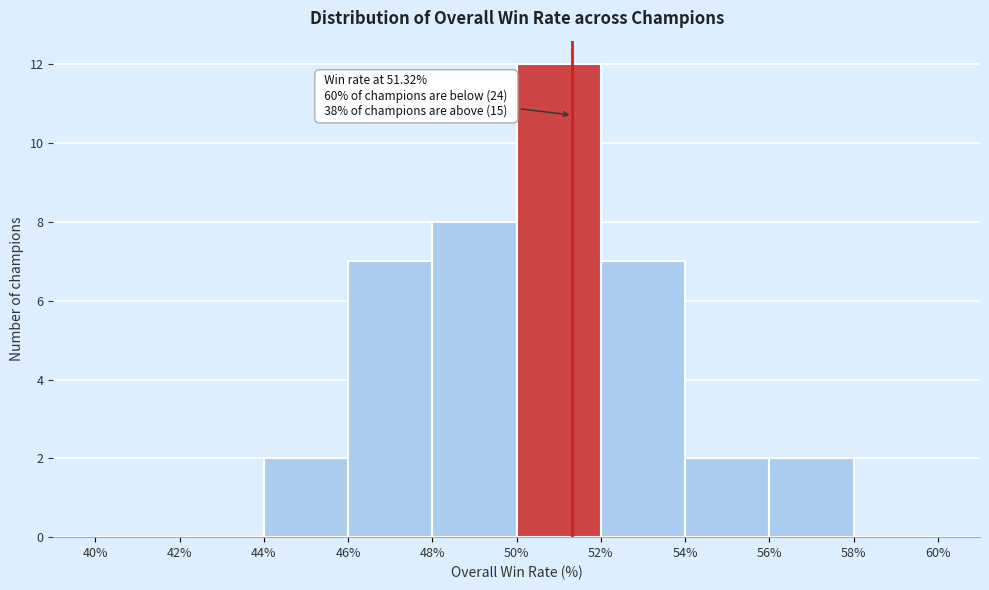

Over which range of the x-axis is the bar tallest?

50% to 52%